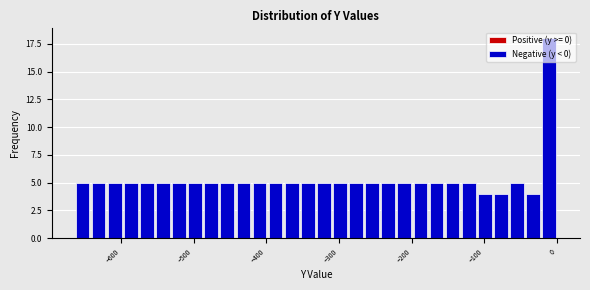

Read against the x-axis, roughly where is the centre of the tallest bar?

-10